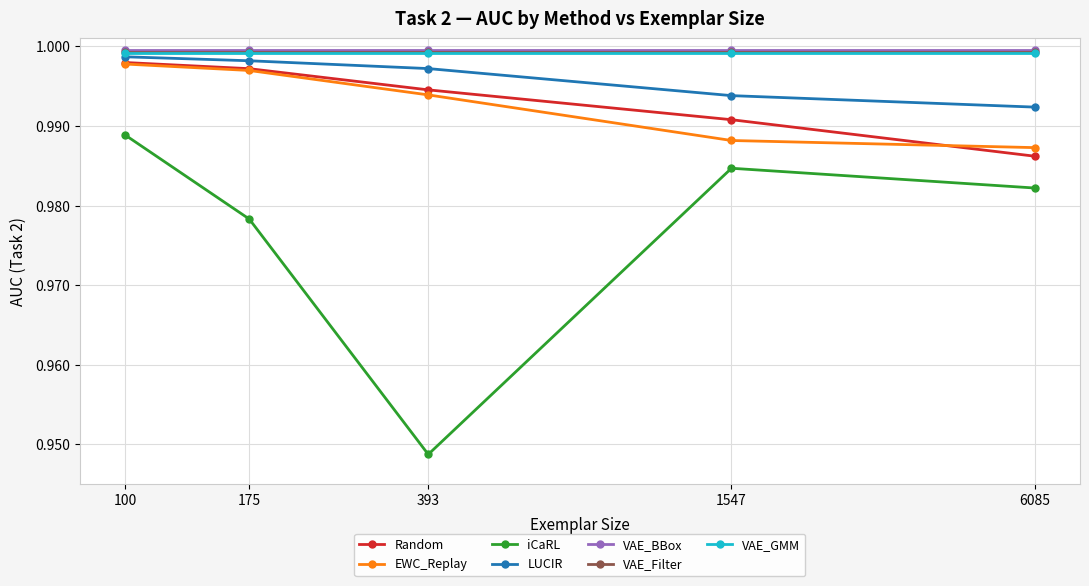

At how many categories does at least one series exceed 0?

5